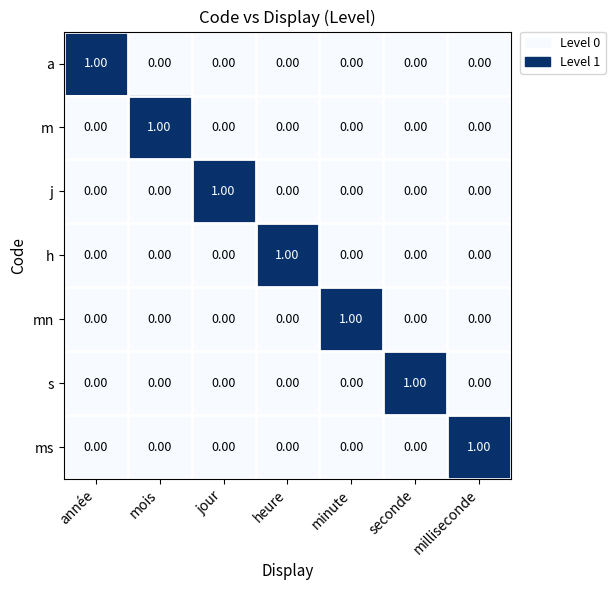

At how many categories does at least one series exceed 0?

7